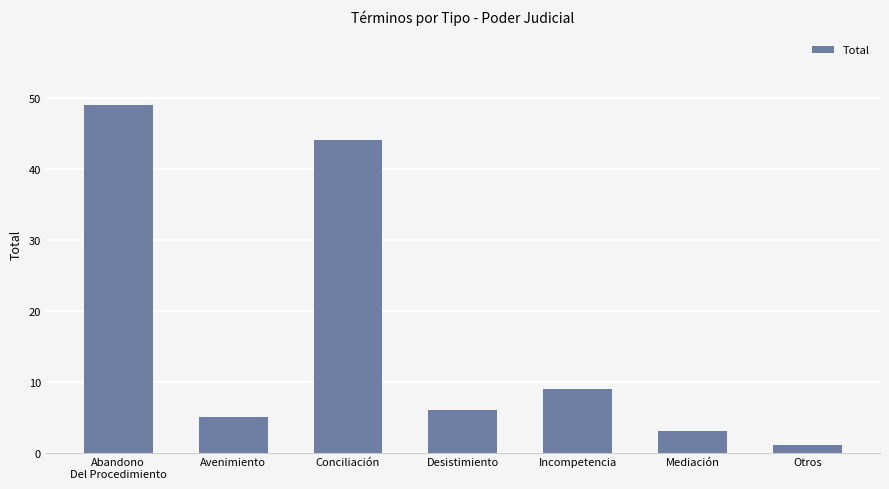

What is the label of the 7th bar from the left?

Otros